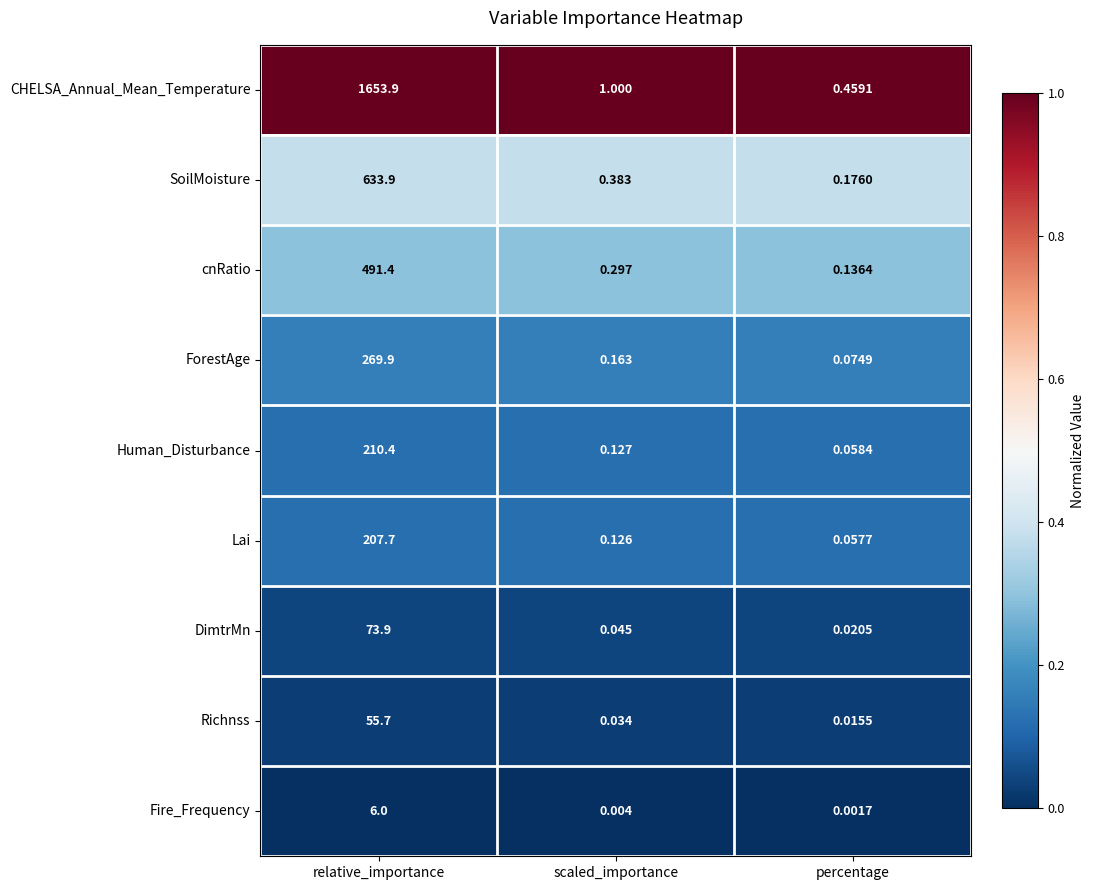

Rank the series by their maximum value, from lowest to highest.

Fire_Frequency, Richnss, DimtrMn, Lai, Human_Disturbance, ForestAge, cnRatio, SoilMoisture, CHELSA_Annual_Mean_Temperature